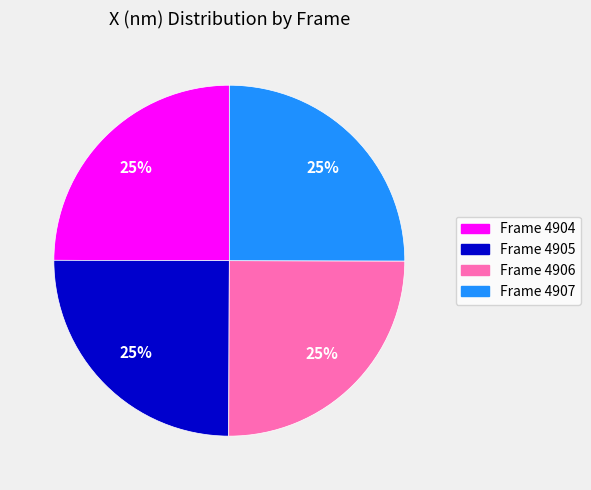

To the nearest percent, what is the combined percentage of Frame 4906 and Frame 4905?

50%